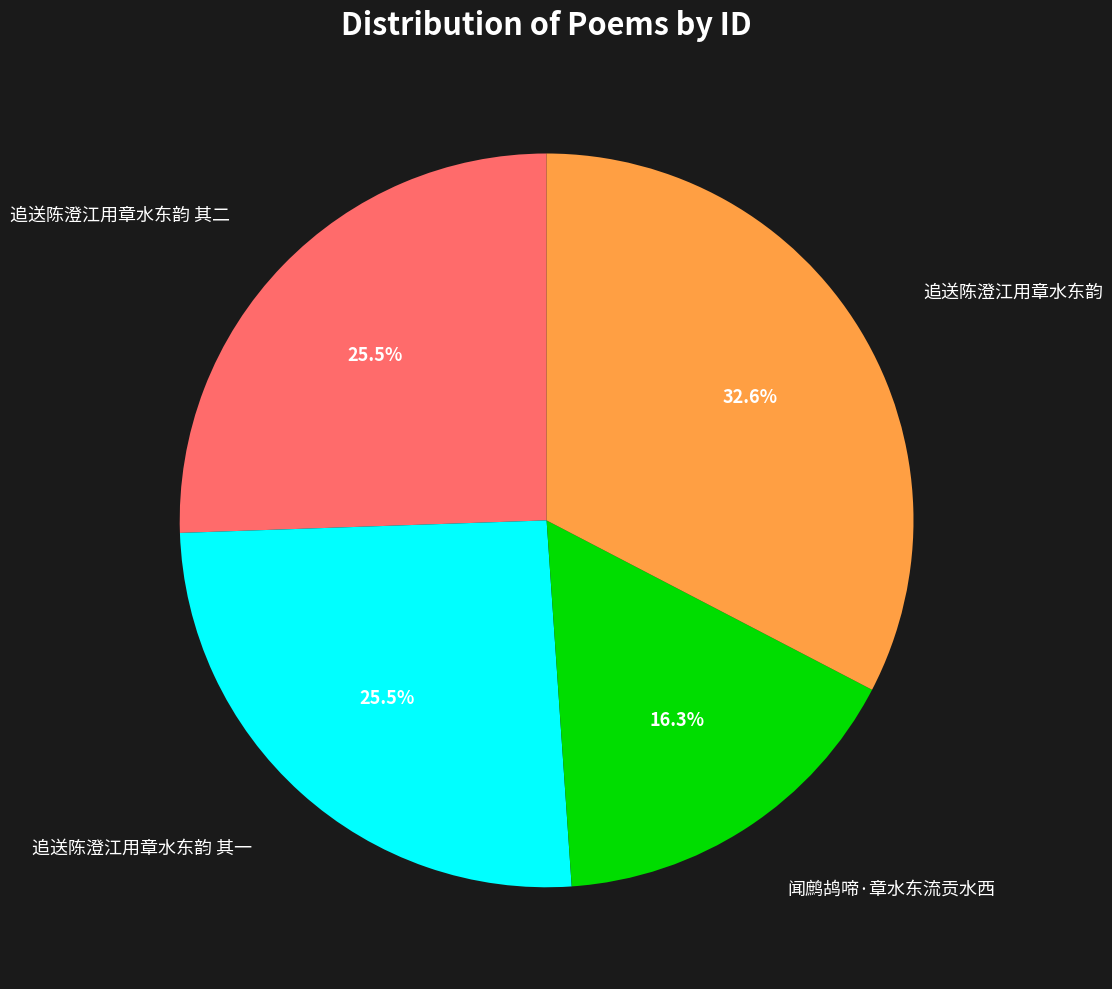

Count the number of slices in the pie.

4